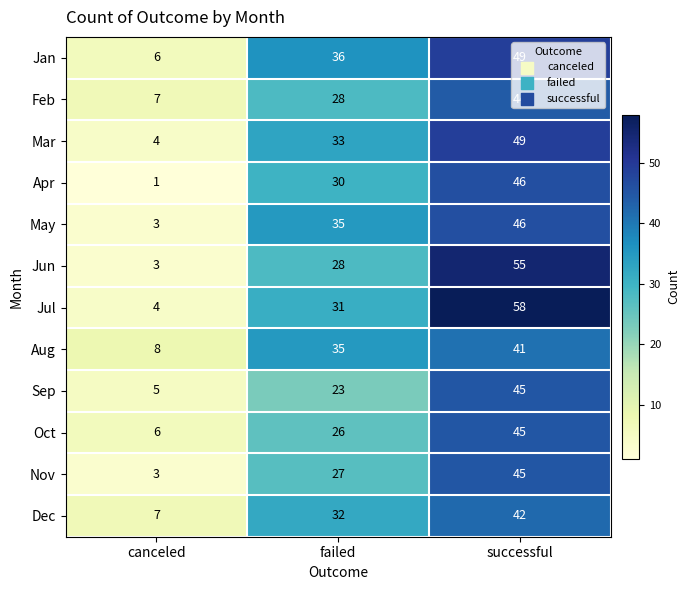

What is the spread (max minus min) of values at successful?

17